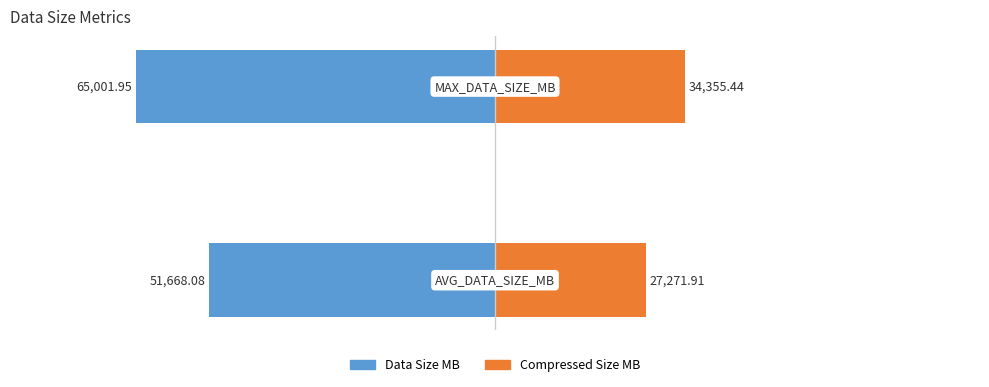

True or false: Data Size MB has a value of -65001.9 at 1.

True